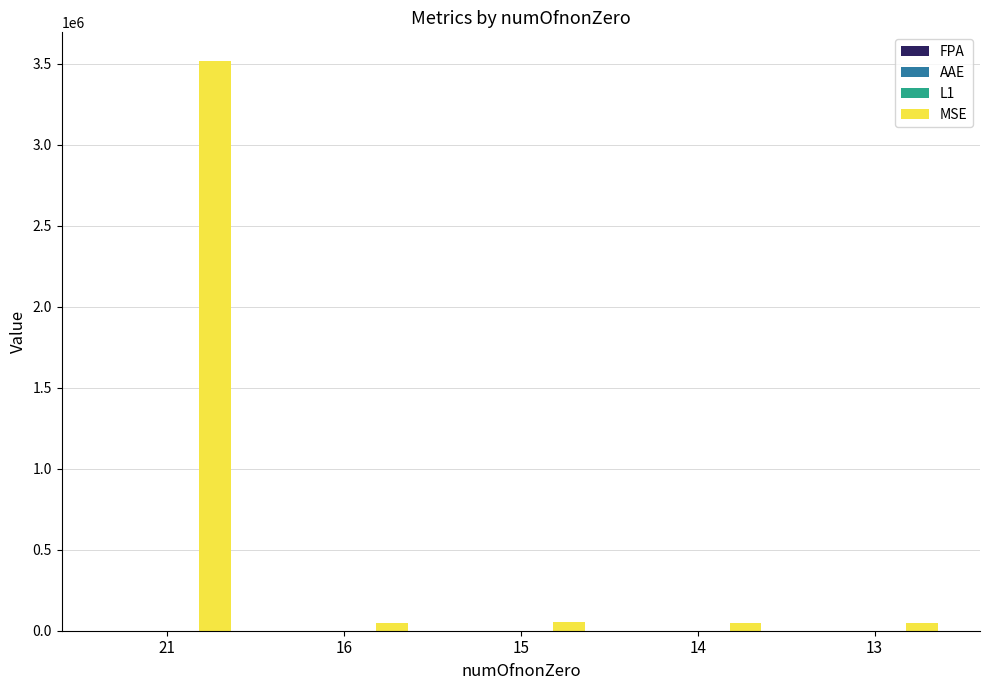

Between 21 and 14, which series saw the biggest shift?

MSE